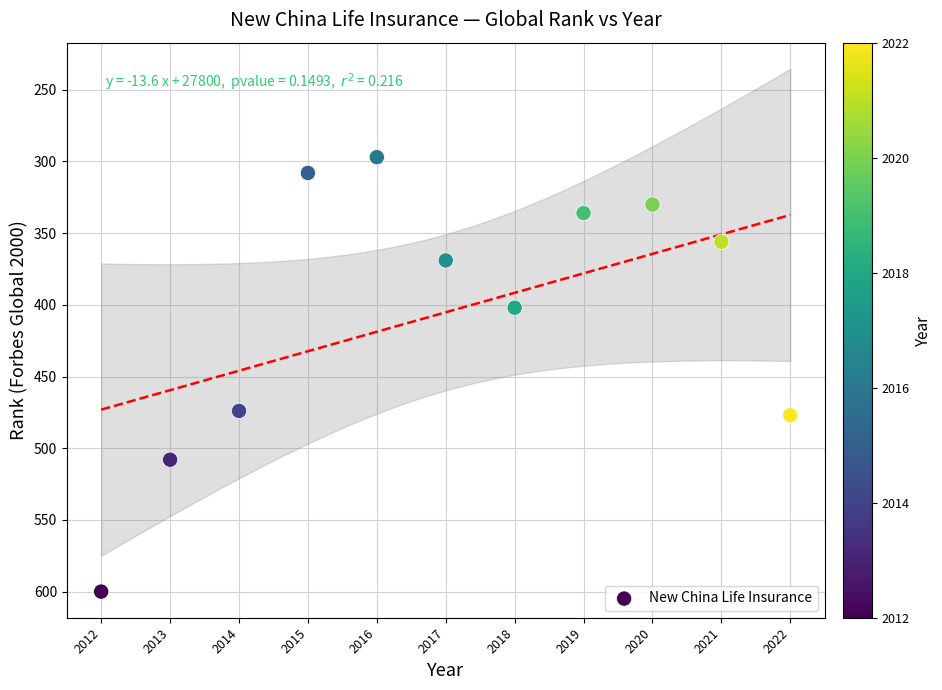

What is the range of Y values (max minus min)?

303